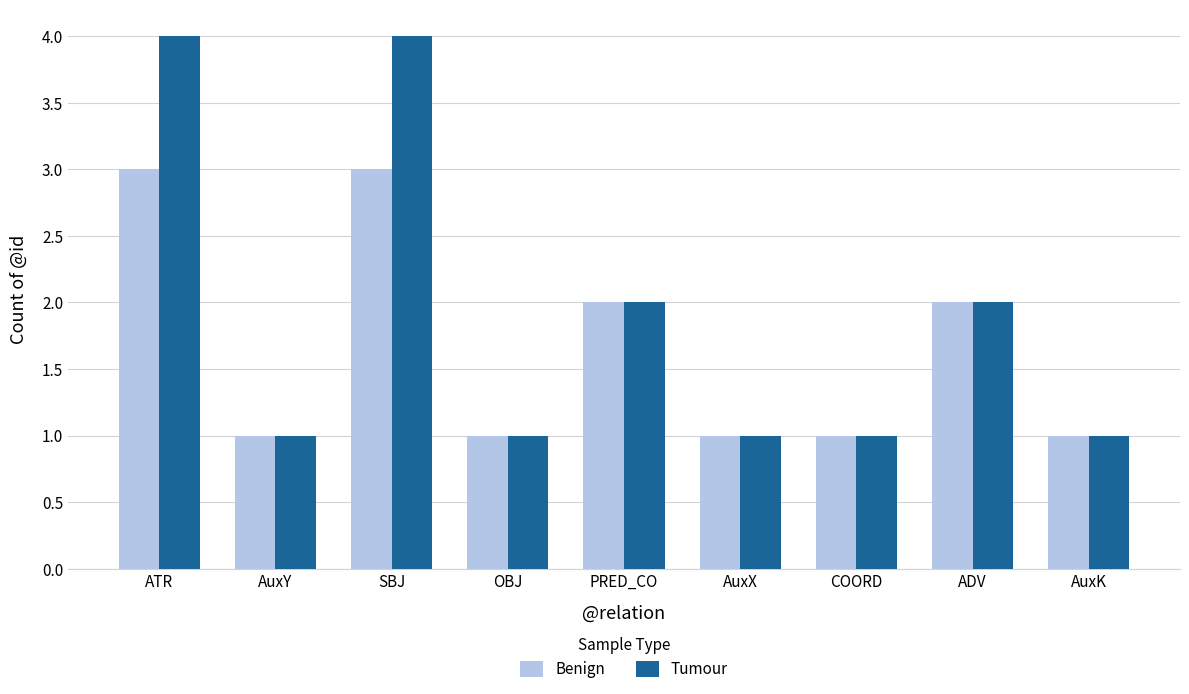

Count the Tumour values in the range 1 to 2.

7